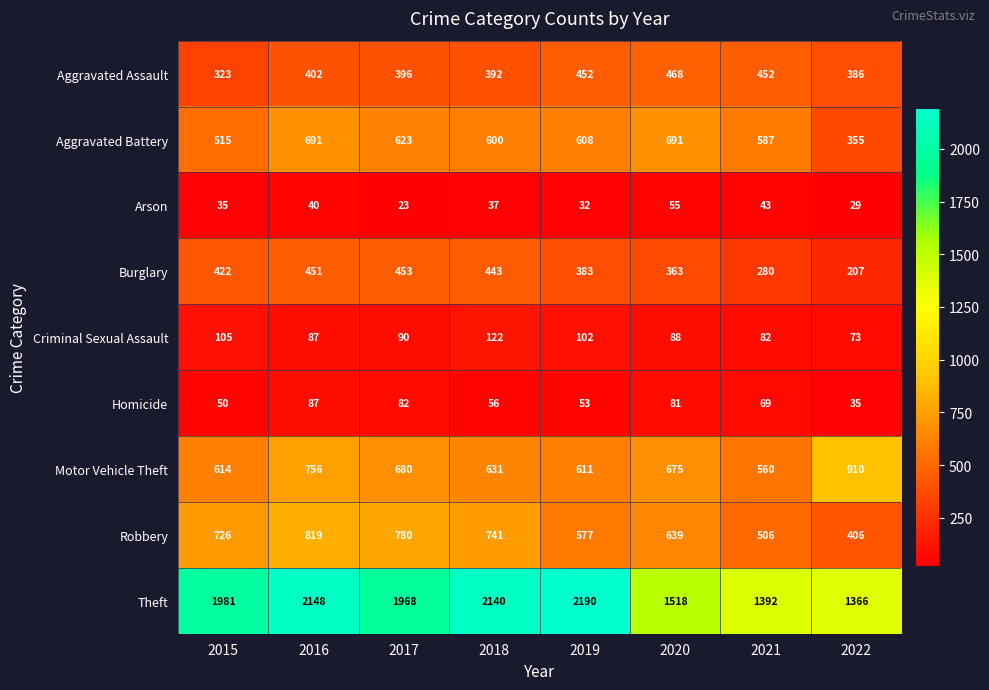

True or false: Arson has a value of 35 at 2015.

True